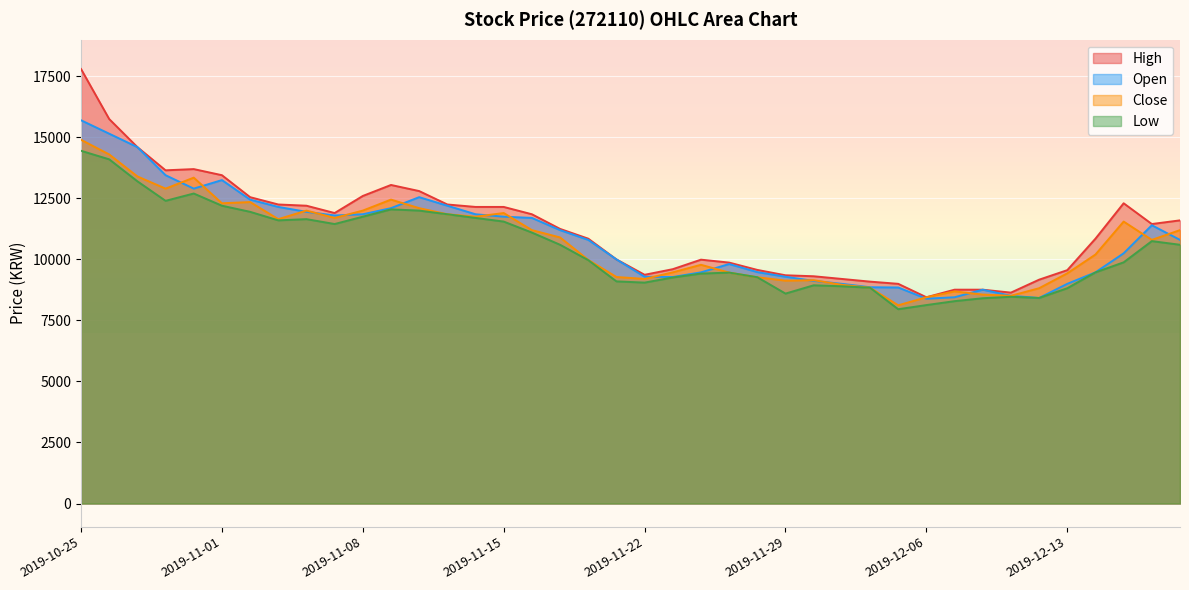

Reading left to right, list all the values displayed in this chart.

Open: 2019-10-25=15700	2019-10-28=15150	2019-10-29=14600	2019-10-30=13450	2019-10-31=12900	2019-11-01=13250	2019-11-04=12450	2019-11-05=12150	2019-11-06=11950	2019-11-07=11800	2019-11-08=11850	2019-11-11=12100	2019-11-12=12550	2019-11-13=12200	2019-11-14=11850	2019-11-15=11750	2019-11-18=11700	2019-11-19=11200	2019-11-20=10800	2019-11-21=10000	2019-11-22=9290	2019-11-25=9280	2019-11-26=9470	2019-11-27=9810	2019-11-28=9480	2019-11-29=9290	2019-12-02=9120	2019-12-03=9000	2019-12-04=8860	2019-12-05=8850	2019-12-06=8390	2019-12-09=8450	2019-12-10=8760	2019-12-11=8510	2019-12-12=8420	2019-12-13=9000	2019-12-16=9470	2019-12-17=10250	2019-12-18=11400	2019-12-19=10800
High: 2019-10-25=17800	2019-10-28=15750	2019-10-29=14600	2019-10-30=13650	2019-10-31=13700	2019-11-01=13450	2019-11-04=12550	2019-11-05=12250	2019-11-06=12200	2019-11-07=11900	2019-11-08=12600	2019-11-11=13050	2019-11-12=12800	2019-11-13=12250	2019-11-14=12150	2019-11-15=12150	2019-11-18=11850	2019-11-19=11250	2019-11-20=10850	2019-11-21=10000	2019-11-22=9370	2019-11-25=9600	2019-11-26=9990	2019-11-27=9870	2019-11-28=9570	2019-11-29=9350	2019-12-02=9310	2019-12-03=9200	2019-12-04=9090	2019-12-05=9000	2019-12-06=8450	2019-12-09=8760	2019-12-10=8760	2019-12-11=8640	2019-12-12=9170	2019-12-13=9560	2019-12-16=10850	2019-12-17=12300	2019-12-18=11450	2019-12-19=11600
Low: 2019-10-25=14450	2019-10-28=14100	2019-10-29=13200	2019-10-30=12400	2019-10-31=12700	2019-11-01=12200	2019-11-04=11950	2019-11-05=11600	2019-11-06=11650	2019-11-07=11450	2019-11-08=11750	2019-11-11=12050	2019-11-12=12000	2019-11-13=11850	2019-11-14=11700	2019-11-15=11550	2019-11-18=11100	2019-11-19=10600	2019-11-20=9970	2019-11-21=9100	2019-11-22=9050	2019-11-25=9260	2019-11-26=9420	2019-11-27=9460	2019-11-28=9270	2019-11-29=8600	2019-12-02=8940	2019-12-03=8900	2019-12-04=8840	2019-12-05=7960	2019-12-06=8130	2019-12-09=8290	2019-12-10=8410	2019-12-11=8470	2019-12-12=8420	2019-12-13=8820	2019-12-16=9470	2019-12-17=9880	2019-12-18=10750	2019-12-19=10600
Close: 2019-10-25=14900	2019-10-28=14300	2019-10-29=13400	2019-10-30=12900	2019-10-31=13350	2019-11-01=12300	2019-11-04=12350	2019-11-05=11650	2019-11-06=12000	2019-11-07=11700	2019-11-08=12000	2019-11-11=12450	2019-11-12=12100	2019-11-13=11850	2019-11-14=11750	2019-11-15=11900	2019-11-18=11200	2019-11-19=10900	2019-11-20=9980	2019-11-21=9280	2019-11-22=9200	2019-11-25=9470	2019-11-26=9780	2019-11-27=9460	2019-11-28=9270	2019-11-29=9130	2019-12-02=9150	2019-12-03=8960	2019-12-04=8840	2019-12-05=8120	2019-12-06=8450	2019-12-09=8690	2019-12-10=8560	2019-12-11=8510	2019-12-12=8820	2019-12-13=9430	2019-12-16=10200	2019-12-17=11550	2019-12-18=10800	2019-12-19=11200